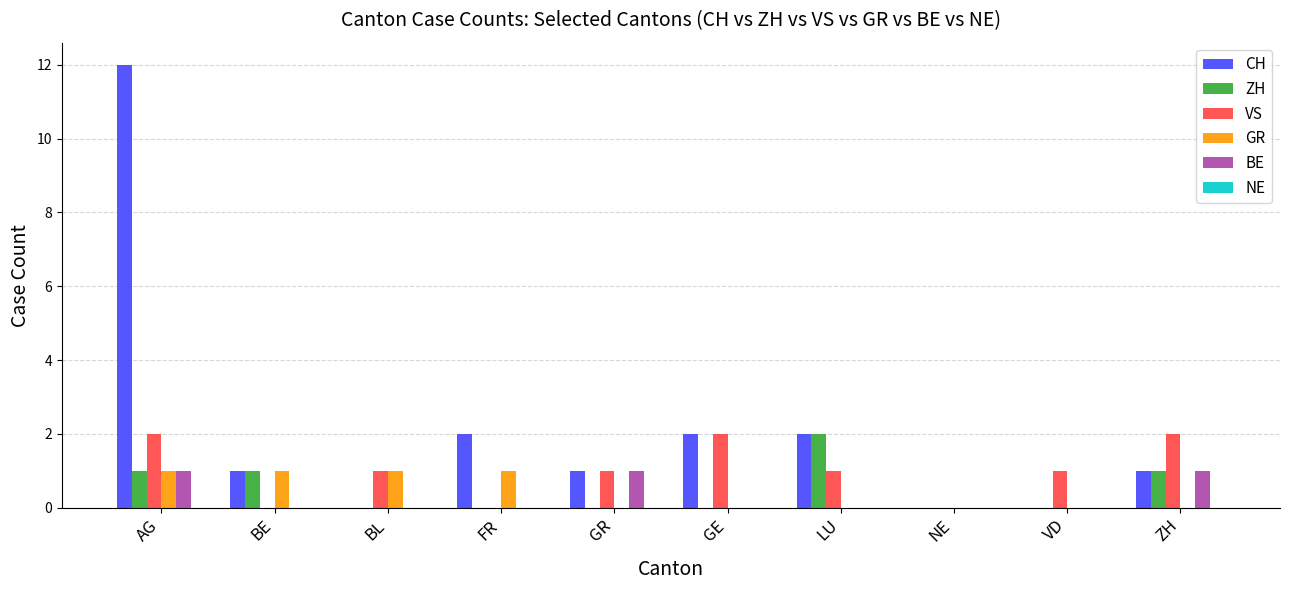

Which category has the highest value in the ZH series?

LU